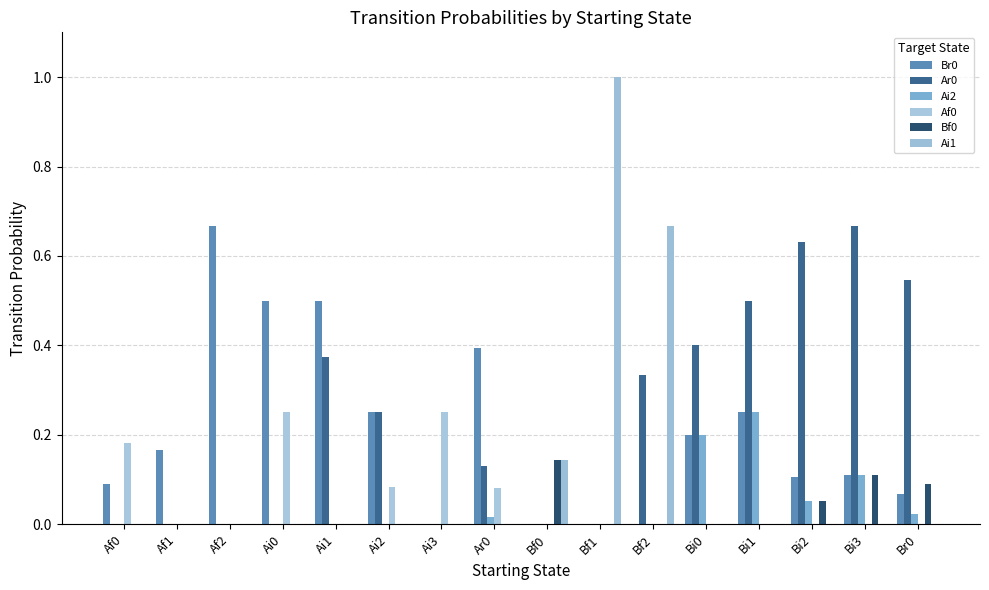

Is the value of Bf0 at Af0 greater than the value of Ar0 at Bf0?

No